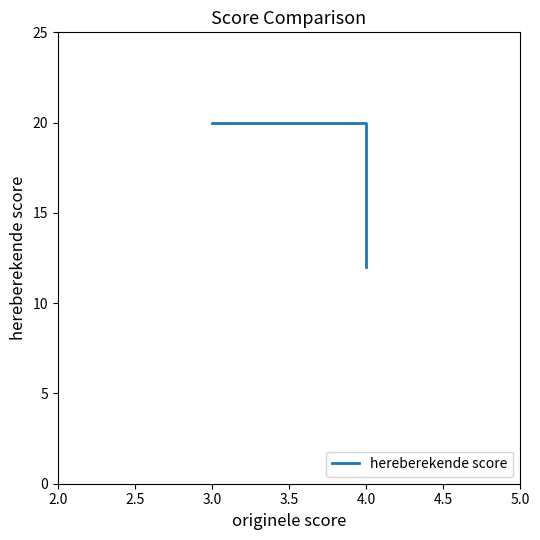

What is the greatest value displayed?

20